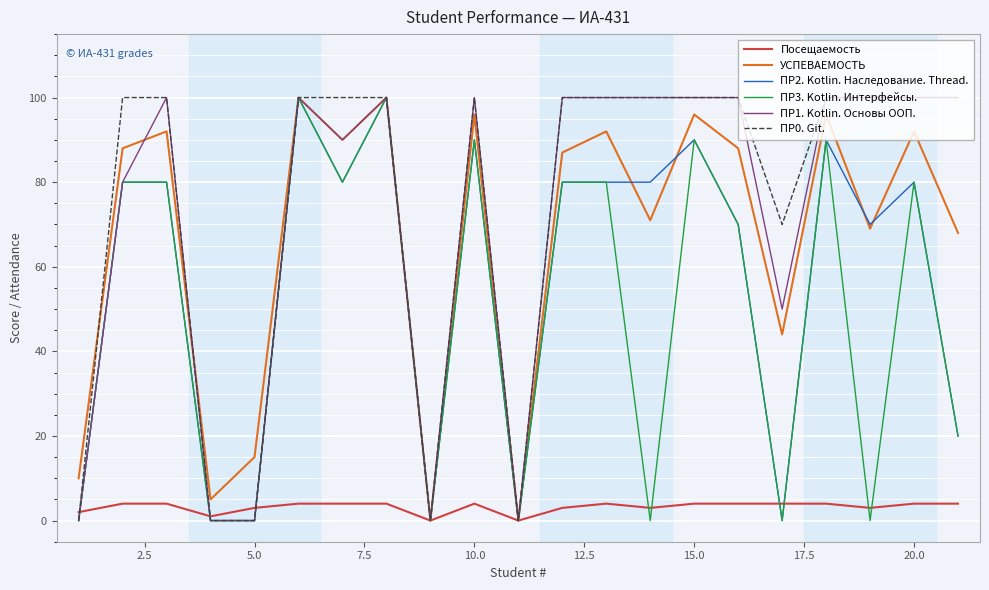

What is the maximum value shown in the chart?

100